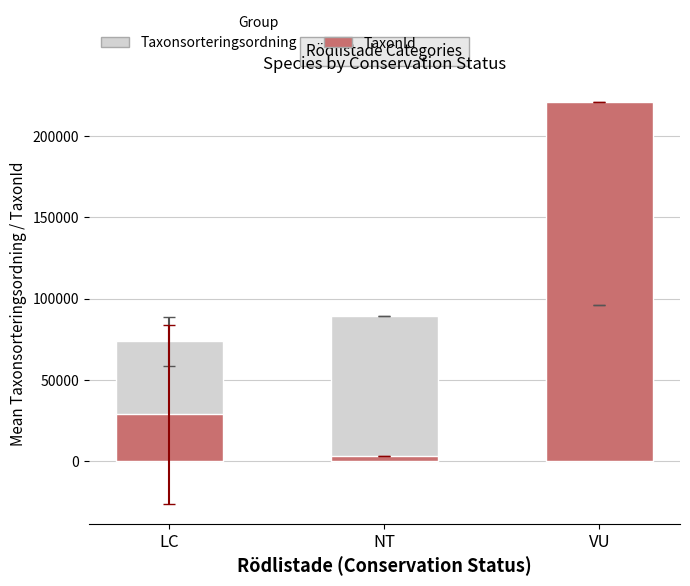

Reading left to right, what are all the values shown in this chart?

Taxonsorteringsordning: LC=73854.4	NT=89402.0	VU=96334.0
TaxonId: LC=28788.9	NT=3322.0	VU=220787.0